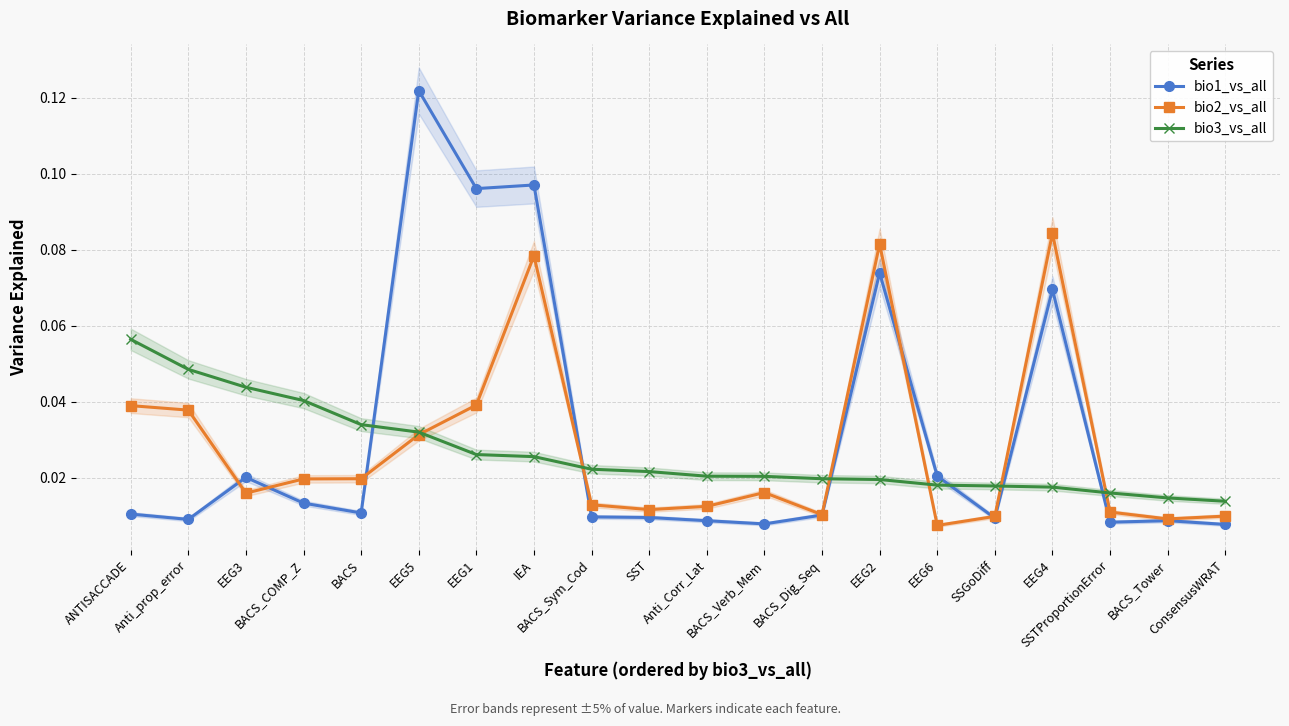

Where do bio2_vs_all and bio1_vs_all first cross each other?

Anti_prop_error and EEG3